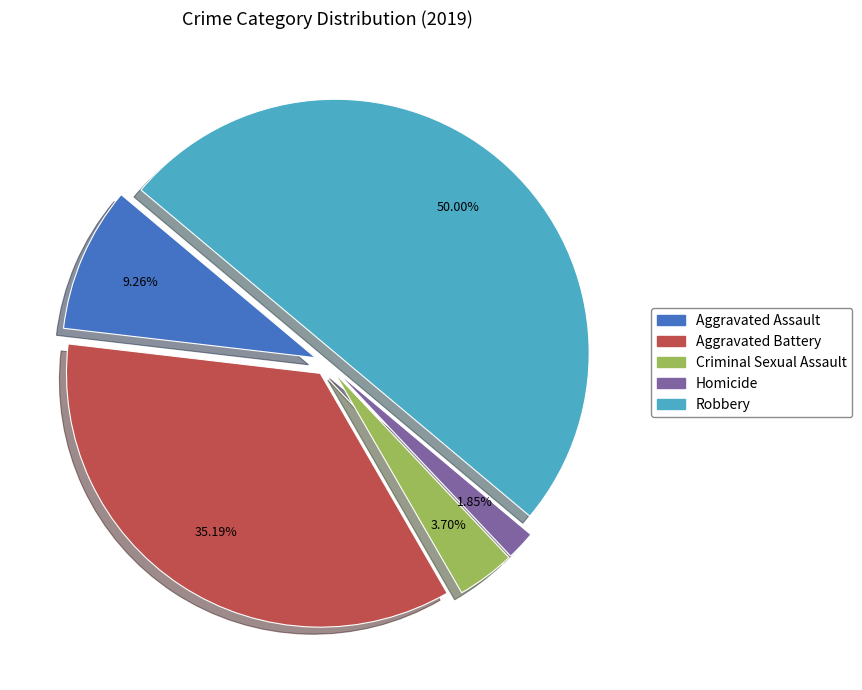

What is the largest slice in the pie chart?

Robbery